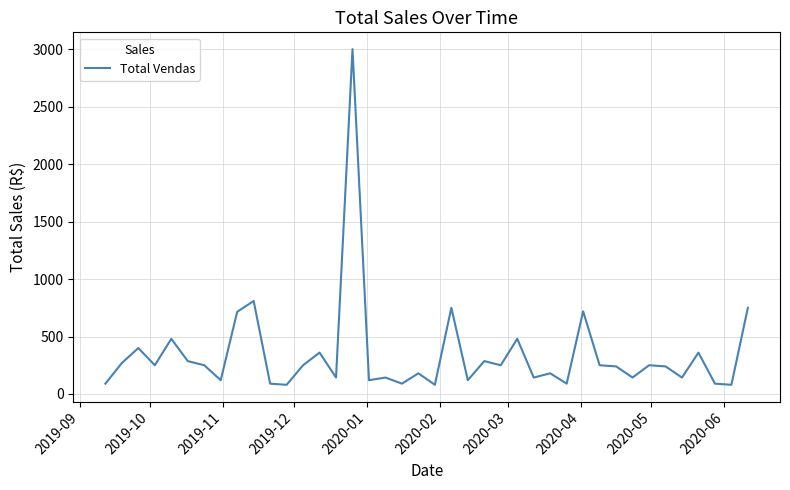

What is the greatest value displayed?

3000.0